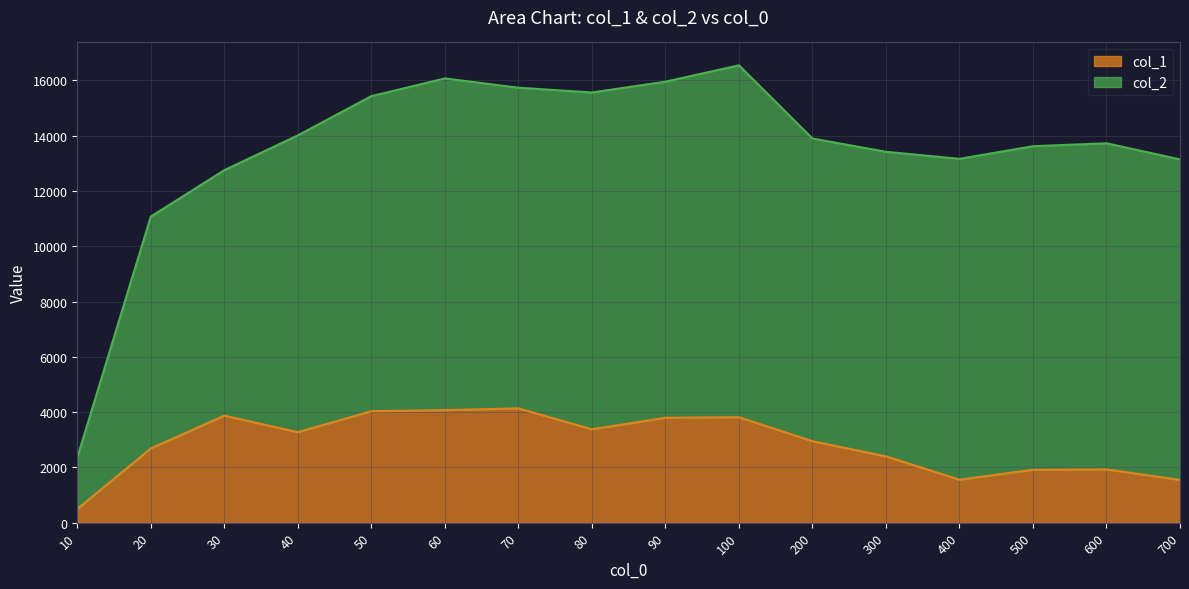

Does the chart display data point markers on the line(s)?

No